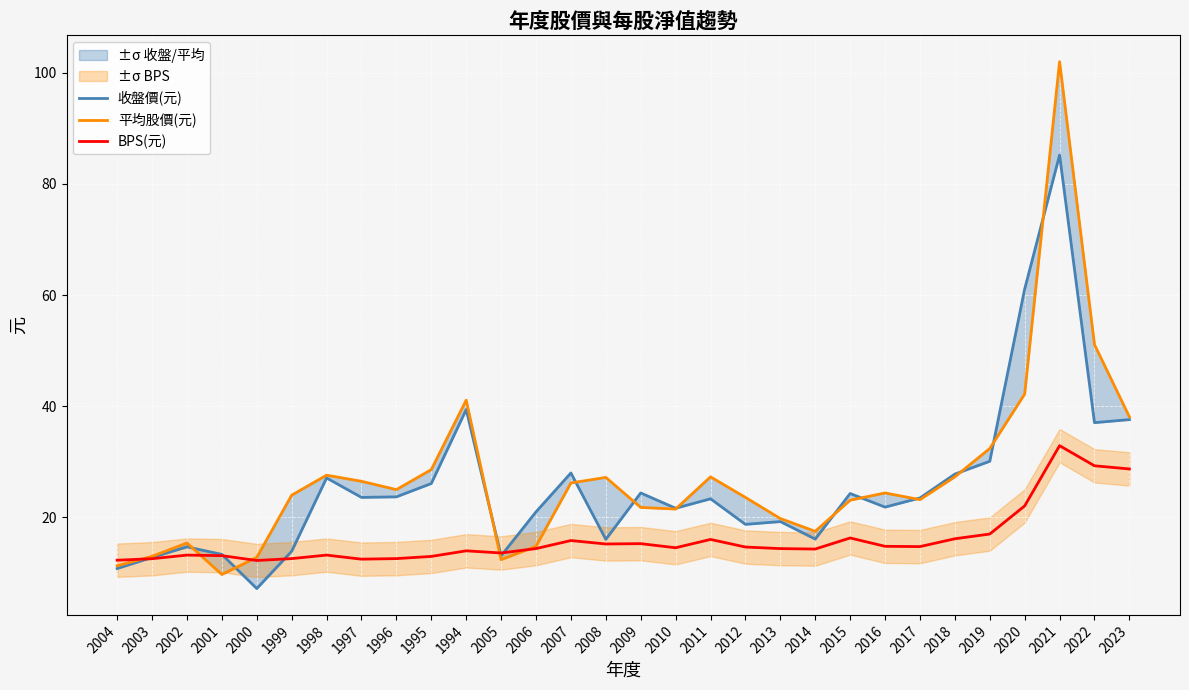

Which has a higher value, 2012 or 2010?

2010